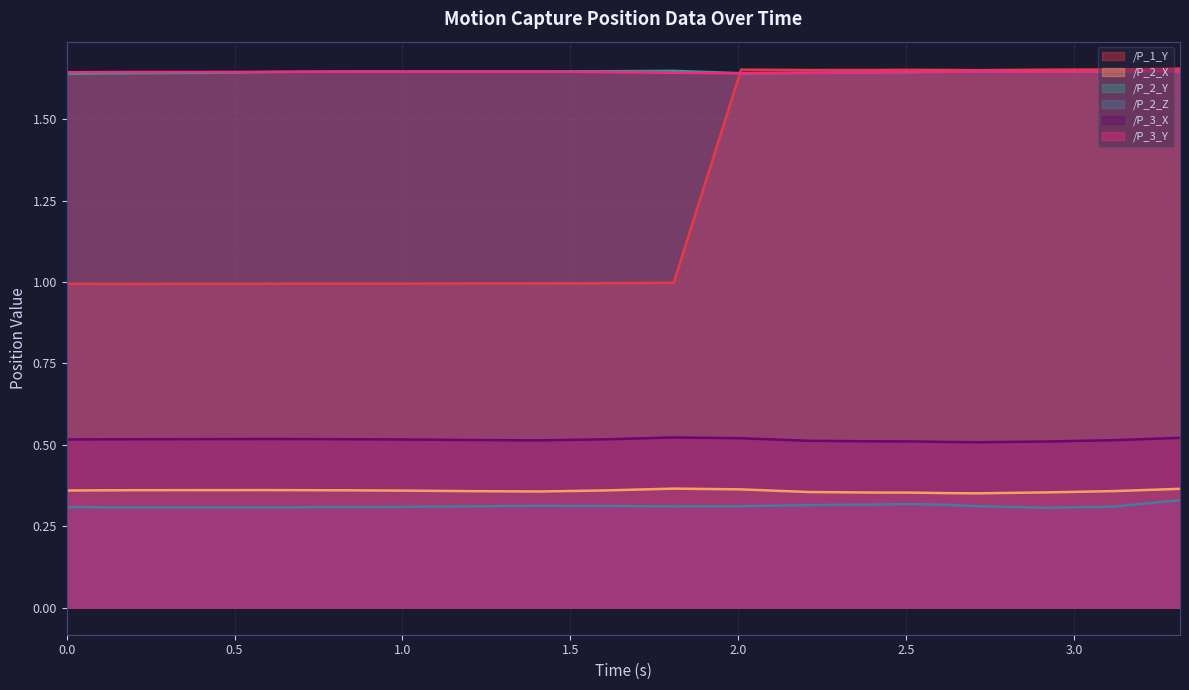

What is the spread (max minus min) of values at 3.3155057430267334?

1.3